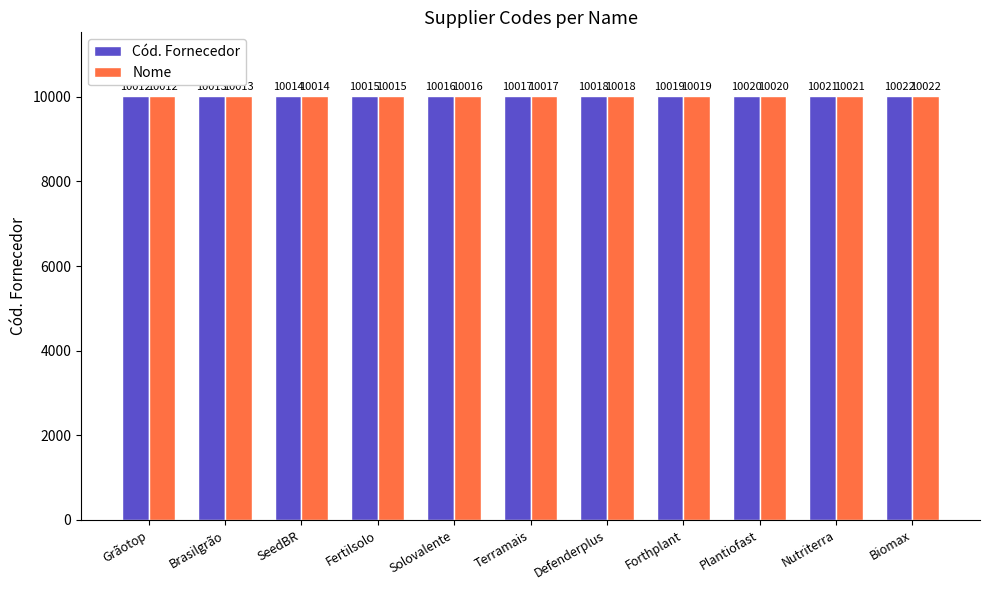

What are all the series names shown in the legend?

Cód. Fornecedor, Nome